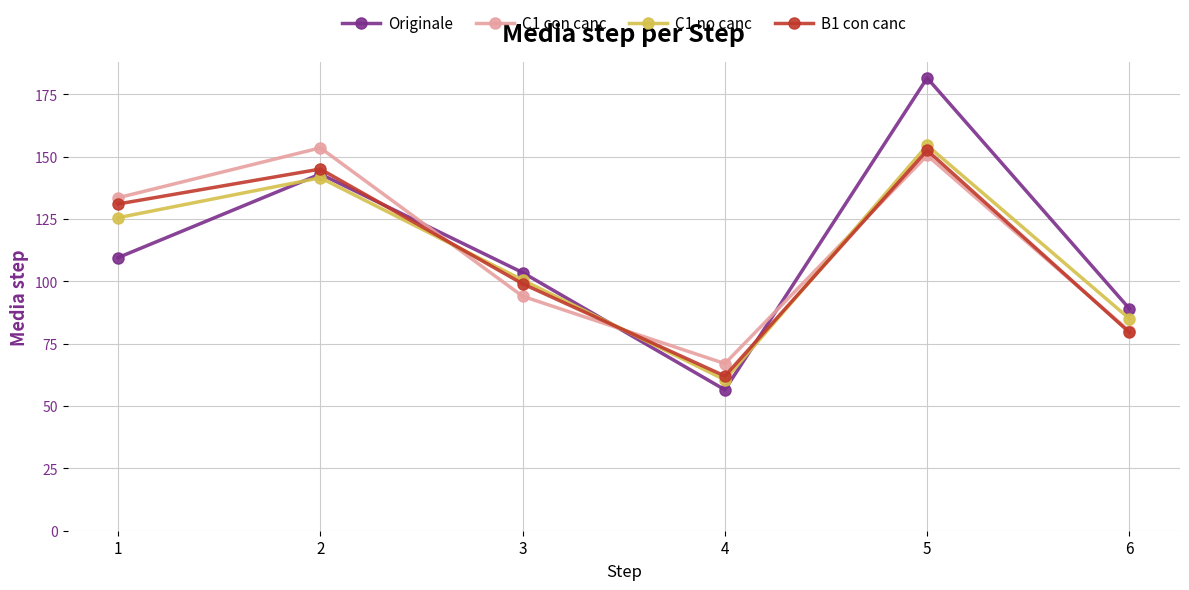

List the labels in order of C1 no canc value, largest first.

5, 2, 1, 3, 6, 4